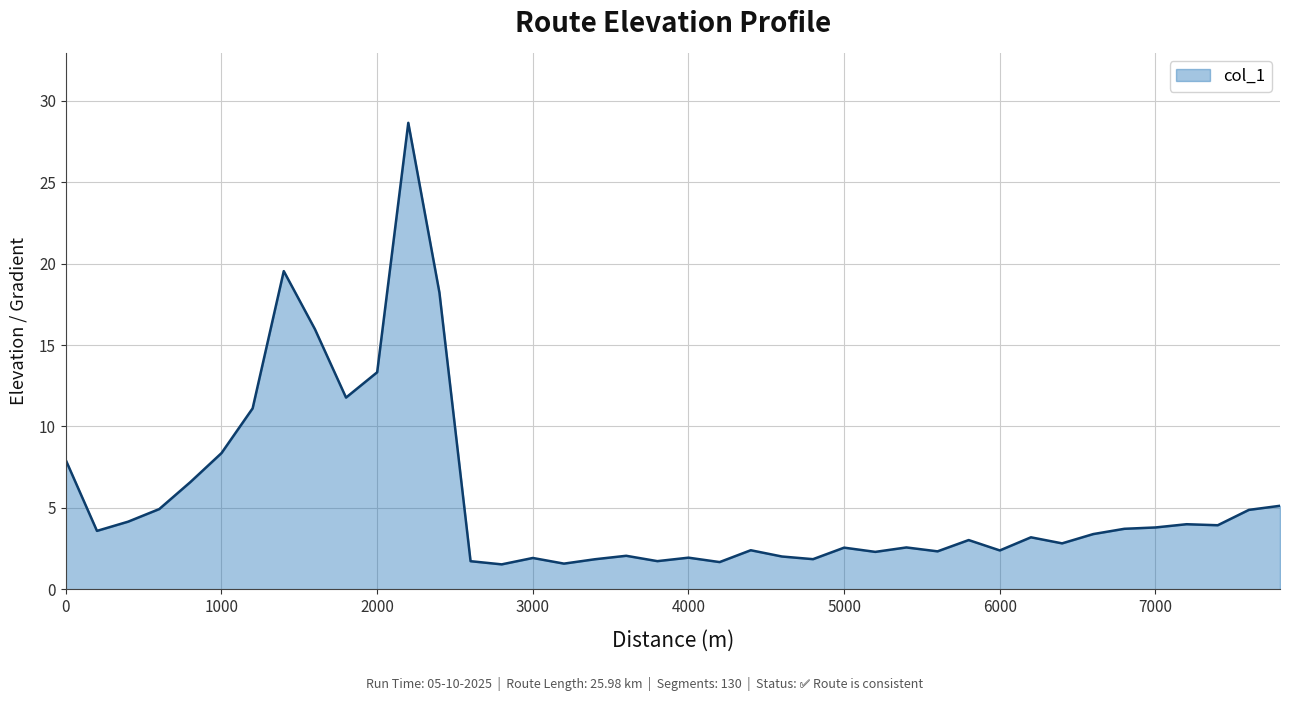

What is the minimum value shown in the chart?

1.5